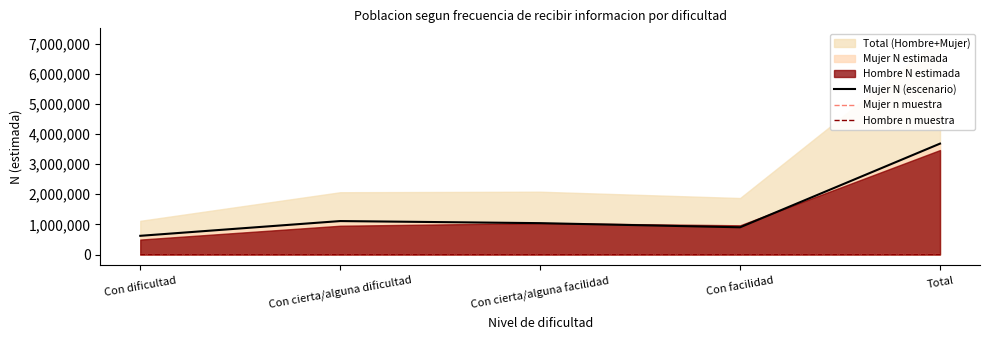

At which label is Mujer N (escenario) closest to 2151027?

Con cierta/alguna dificultad